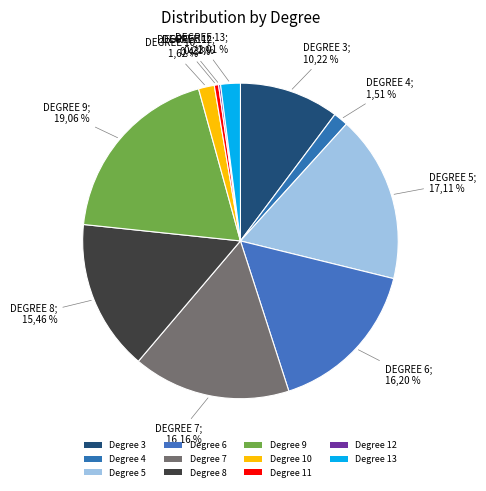

Combined, do 8 and 11 account for over 50%?

No